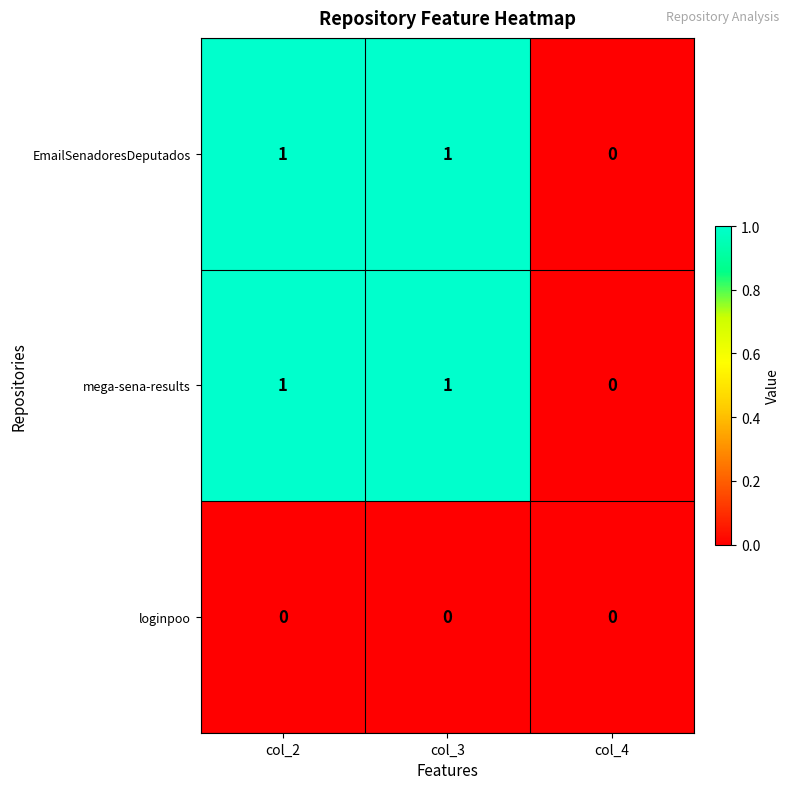

How many distinct data groups are displayed?

3